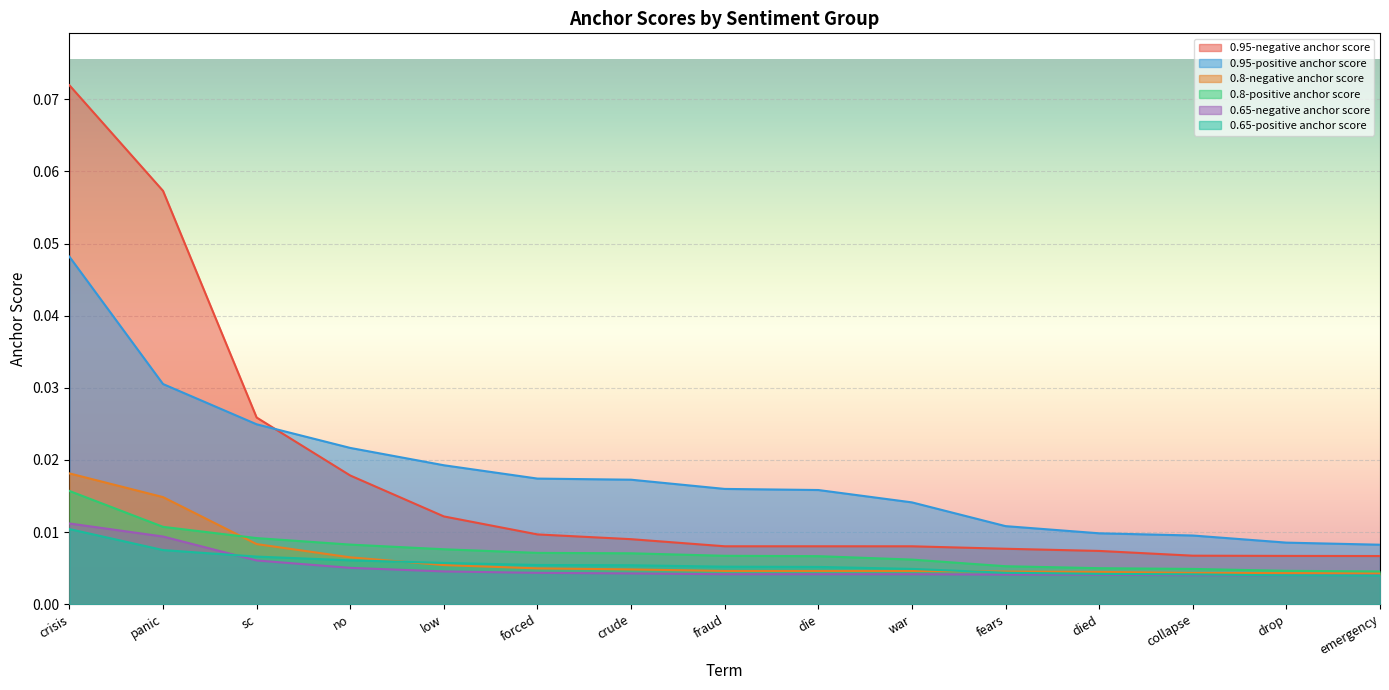

True or false: 0.65-negative anchor score and 0.8-positive anchor score cross at least once.

False